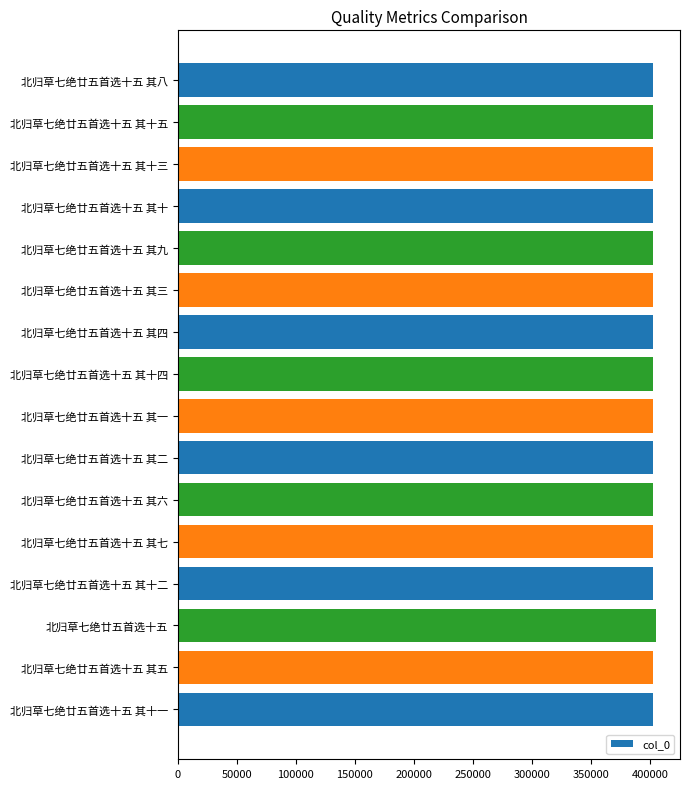

What is the minimum value shown in the chart?

402599